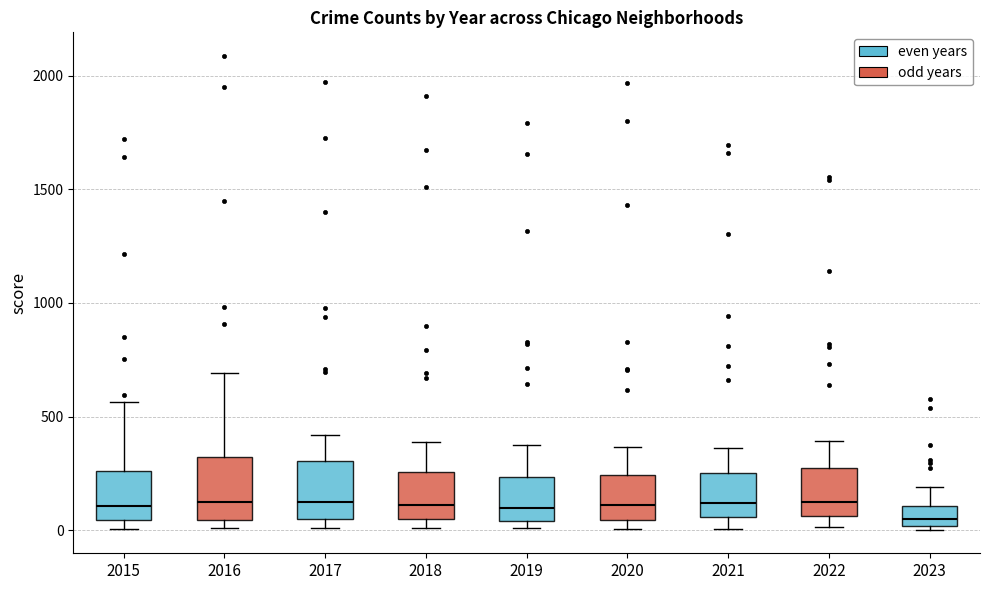

Reading left to right, transcribe this box plot: for each box, give where its median line is, the range the box spans, and where its two whiskers end, as read against the y-axis. The values are not printed on the chart, so give them approximately, as read against the axis.

2015: median 100, box 50 to 250, whiskers 0 to 550
2016: median 150, box 50 to 300, whiskers 0 to 700
2017: median 100, box 50 to 300, whiskers 0 to 400
2018: median 100, box 50 to 250, whiskers 0 to 400
2019: median 100, box 50 to 250, whiskers 0 to 400
2020: median 100, box 50 to 250, whiskers 0 to 350
2021: median 100, box 50 to 250, whiskers 0 to 350
2022: median 150, box 50 to 250, whiskers 0 to 400
2023: median 50, box 0 to 100, whiskers 0 to 200